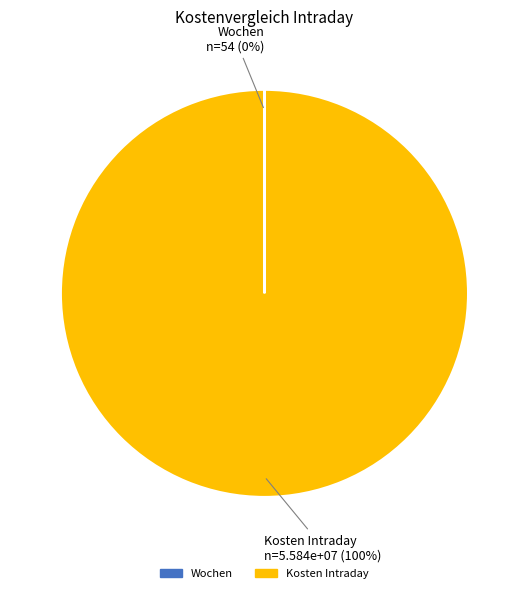

What percentage is the Kosten Intraday slice, to the nearest percent?

100%